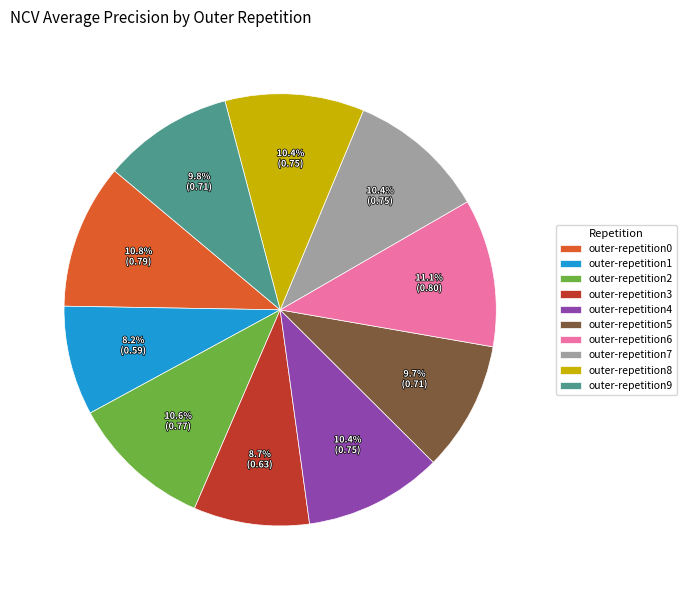

True or false: outer-repetition2 accounts for 11% of the total.

True